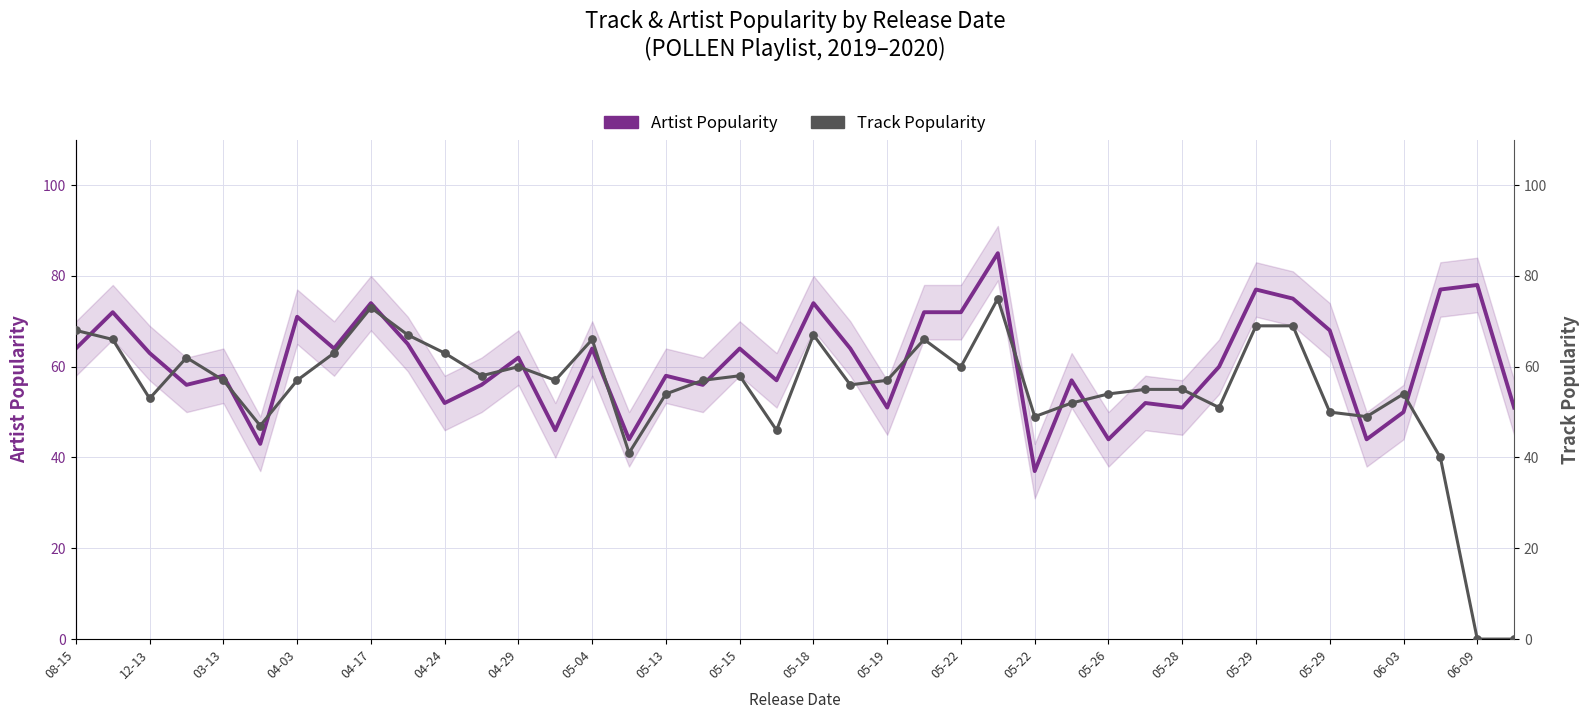

Which series has the widest spread of Y values?

Track Popularity